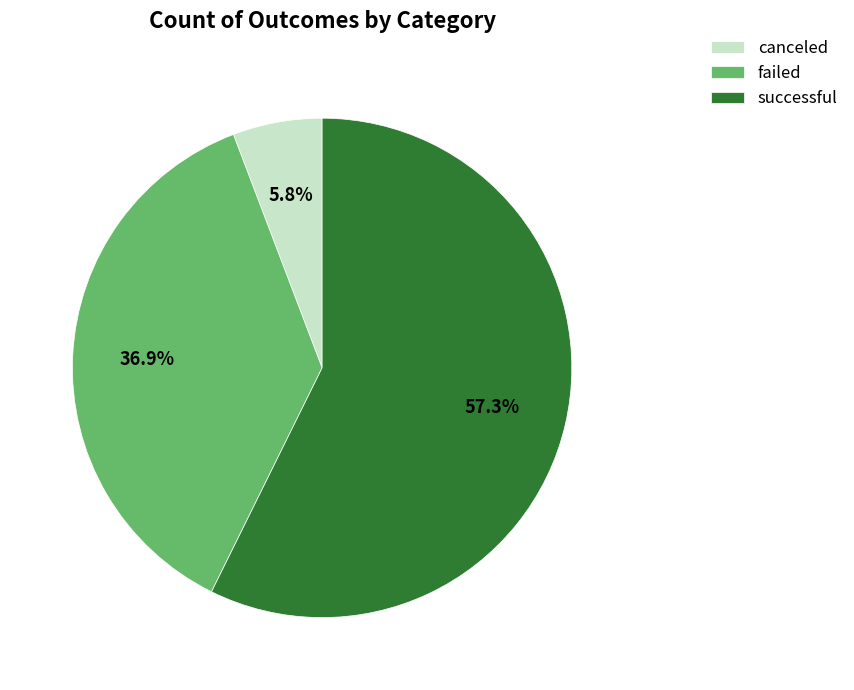

Do failed and successful together represent more than half of the pie?

Yes